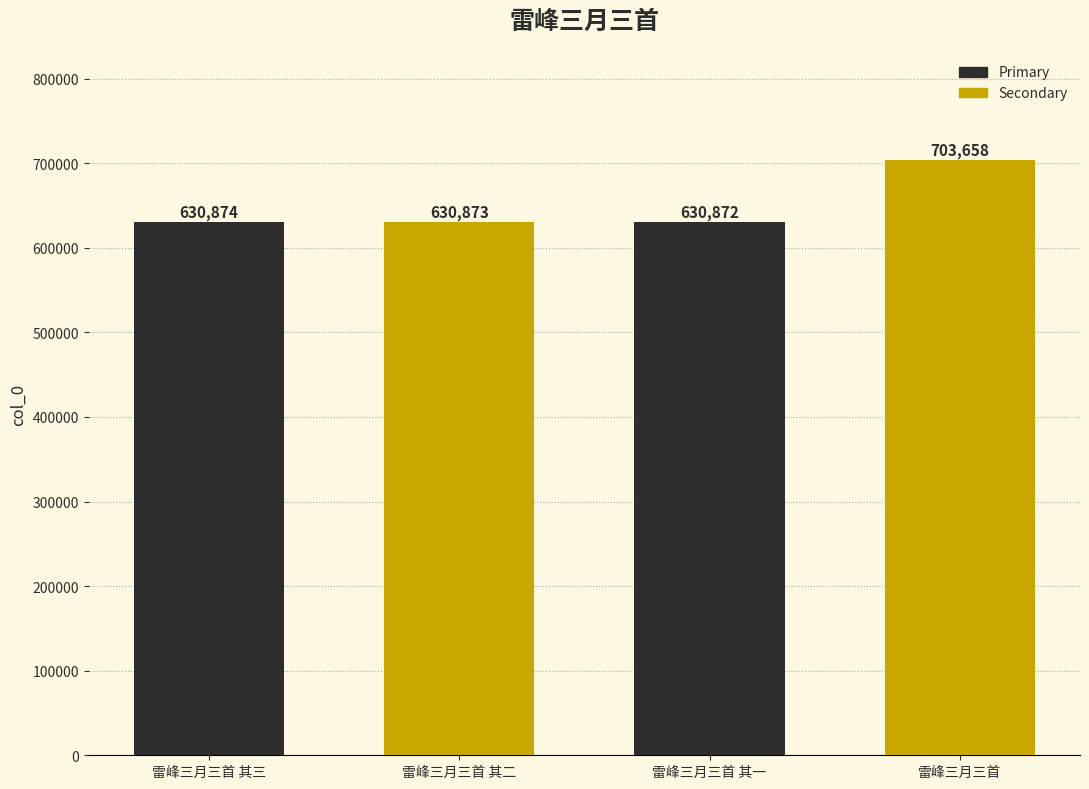

What value does the data have at 雷峰三月三首 其二?

630873